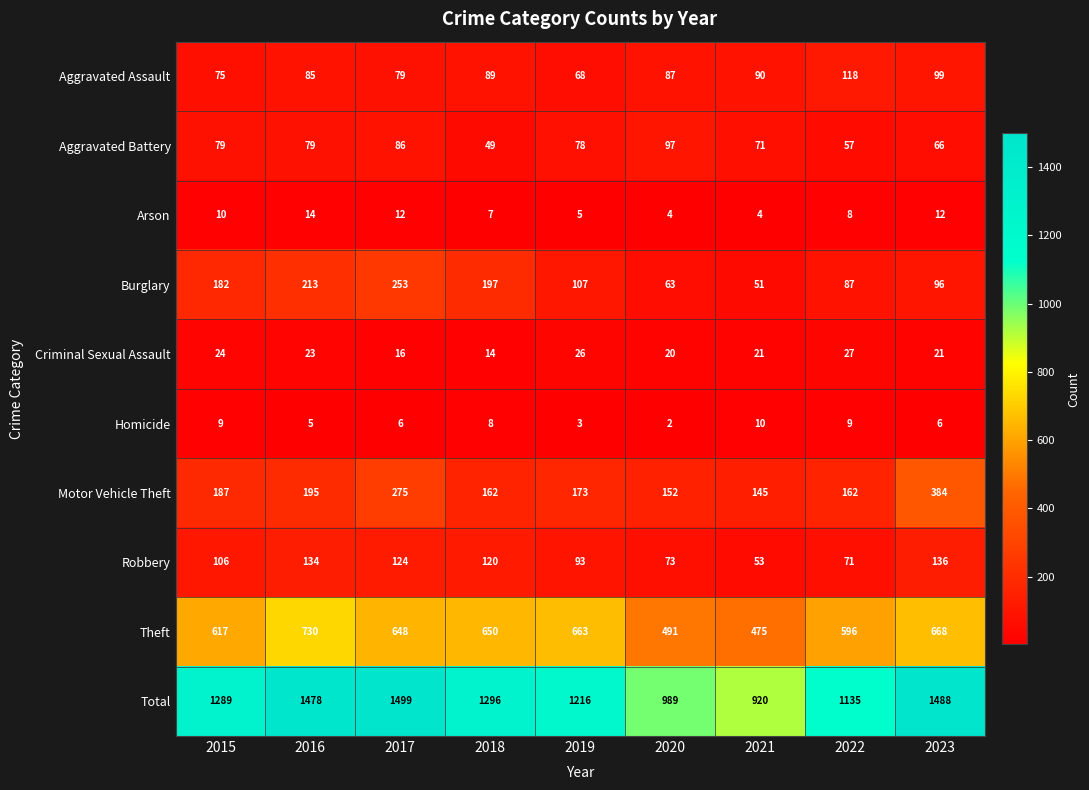

What is the spread (max minus min) of values at 2022?

1127